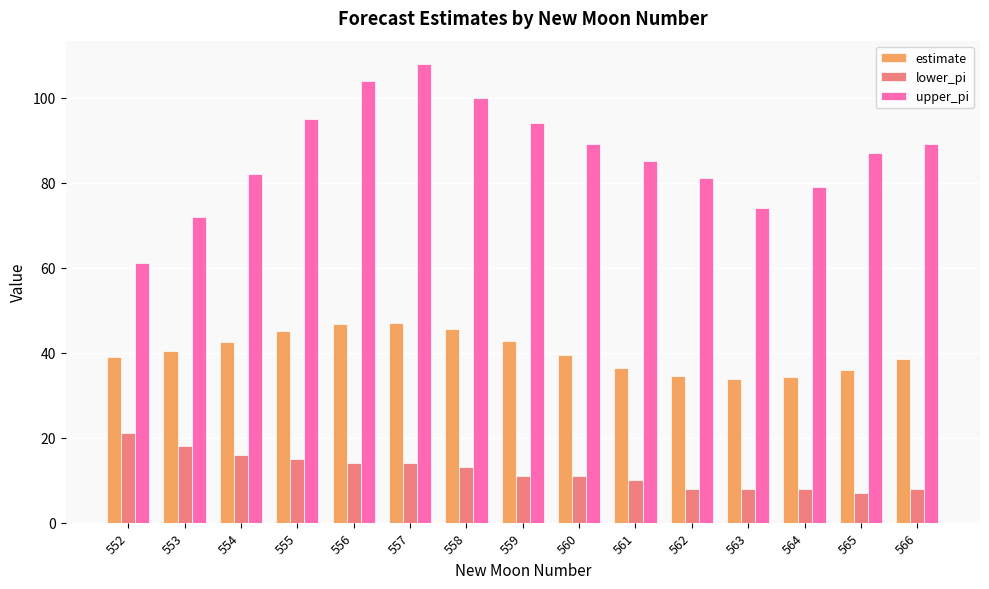

Which category has the highest value across all series?

557